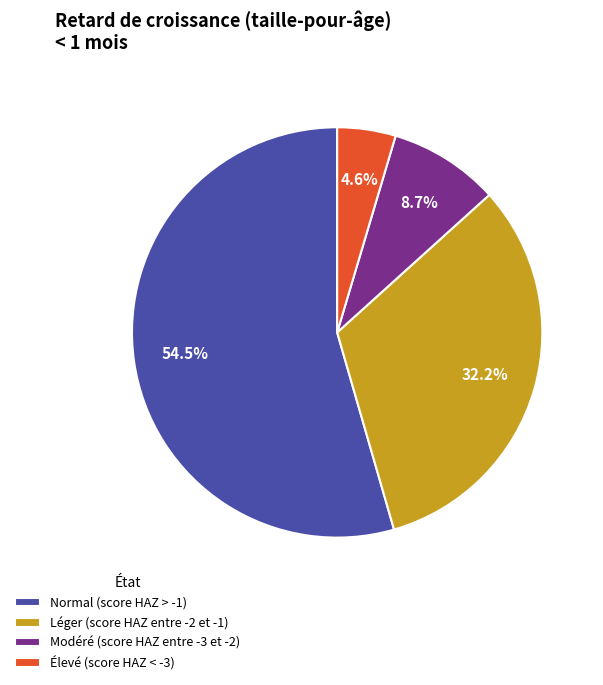

Which category has the smallest portion of the pie?

Élevé (score HAZ < -3)